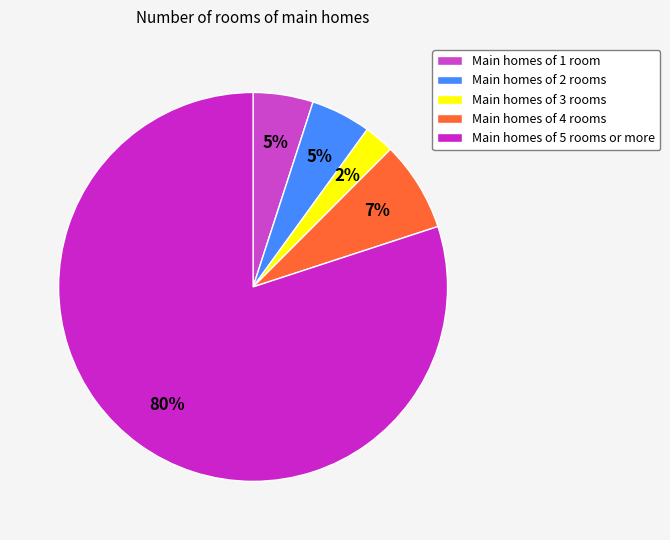

Count the number of slices in the pie.

5